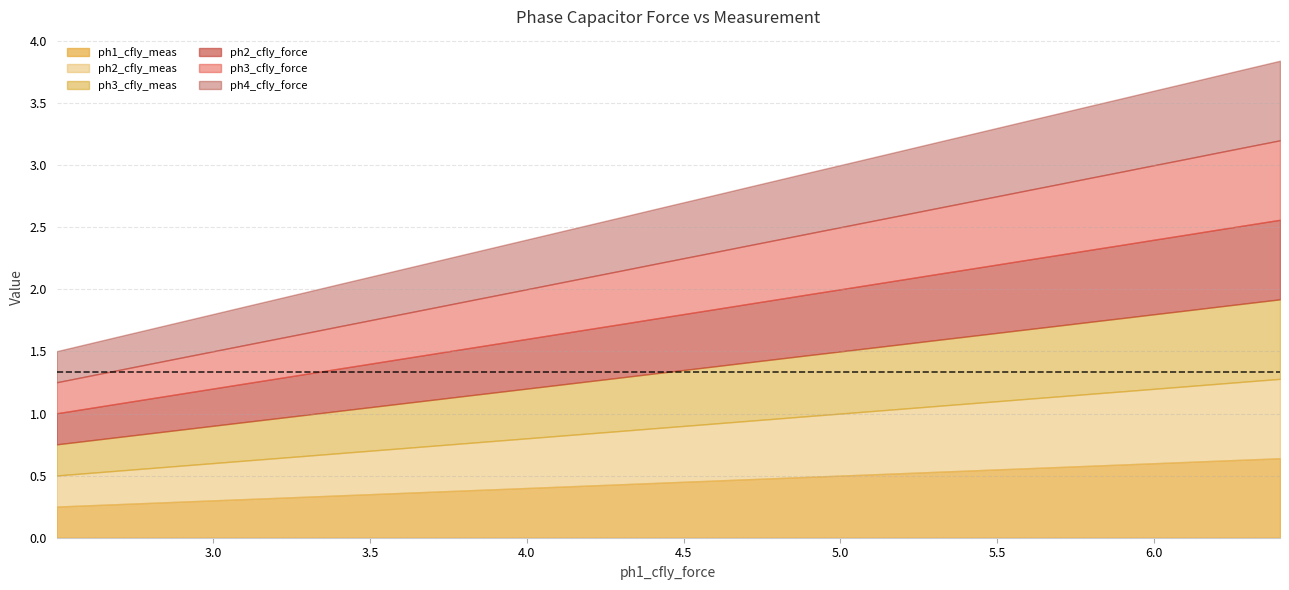

At how many categories does at least one series exceed 3?

35